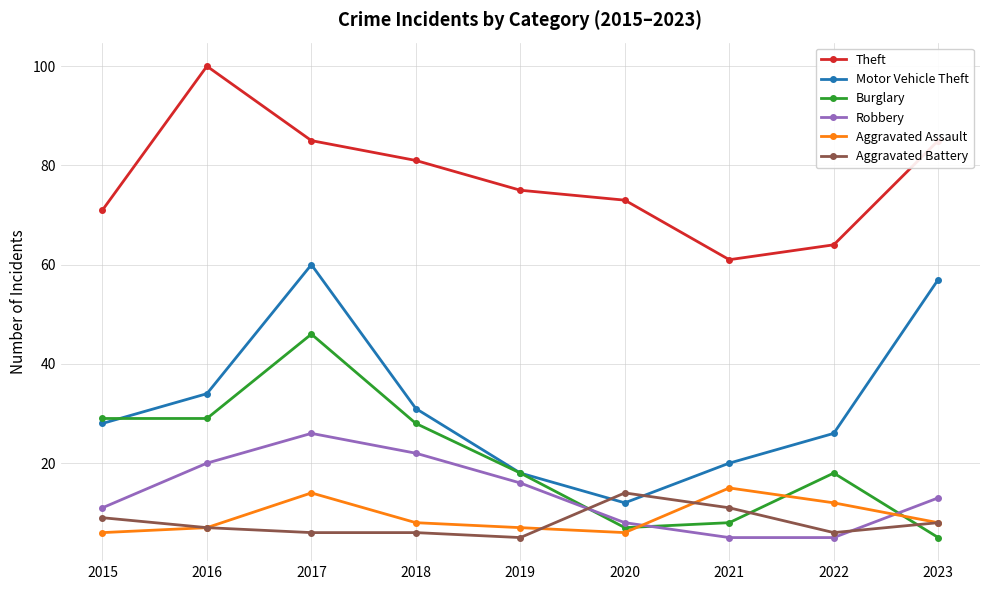

Reading left to right, transcribe all the data shown in this chart.

Theft: 2015=71	2016=100	2017=85	2018=81	2019=75	2020=73	2021=61	2022=64	2023=85
Motor Vehicle Theft: 2015=28	2016=34	2017=60	2018=31	2019=18	2020=12	2021=20	2022=26	2023=57
Burglary: 2015=29	2016=29	2017=46	2018=28	2019=18	2020=7	2021=8	2022=18	2023=5
Robbery: 2015=11	2016=20	2017=26	2018=22	2019=16	2020=8	2021=5	2022=5	2023=13
Aggravated Assault: 2015=6	2016=7	2017=14	2018=8	2019=7	2020=6	2021=15	2022=12	2023=8
Aggravated Battery: 2015=9	2016=7	2017=6	2018=6	2019=5	2020=14	2021=11	2022=6	2023=8